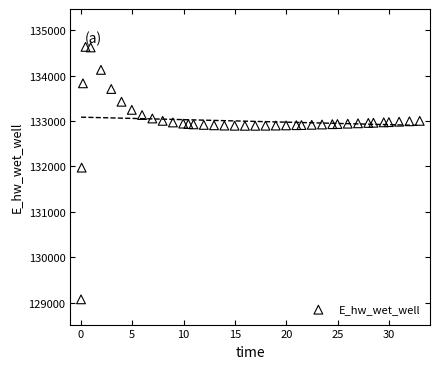

What Y value in the scatter plot is closest to 131851?

131971.5